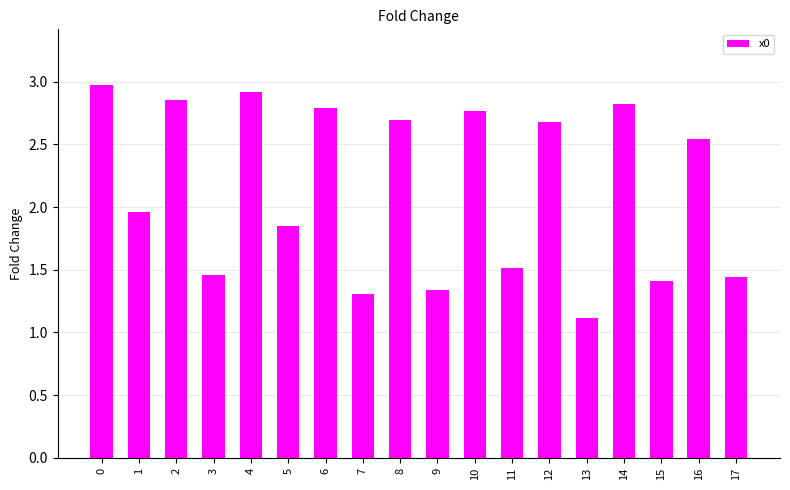

The value at 13 is 1.1. True or false?

True